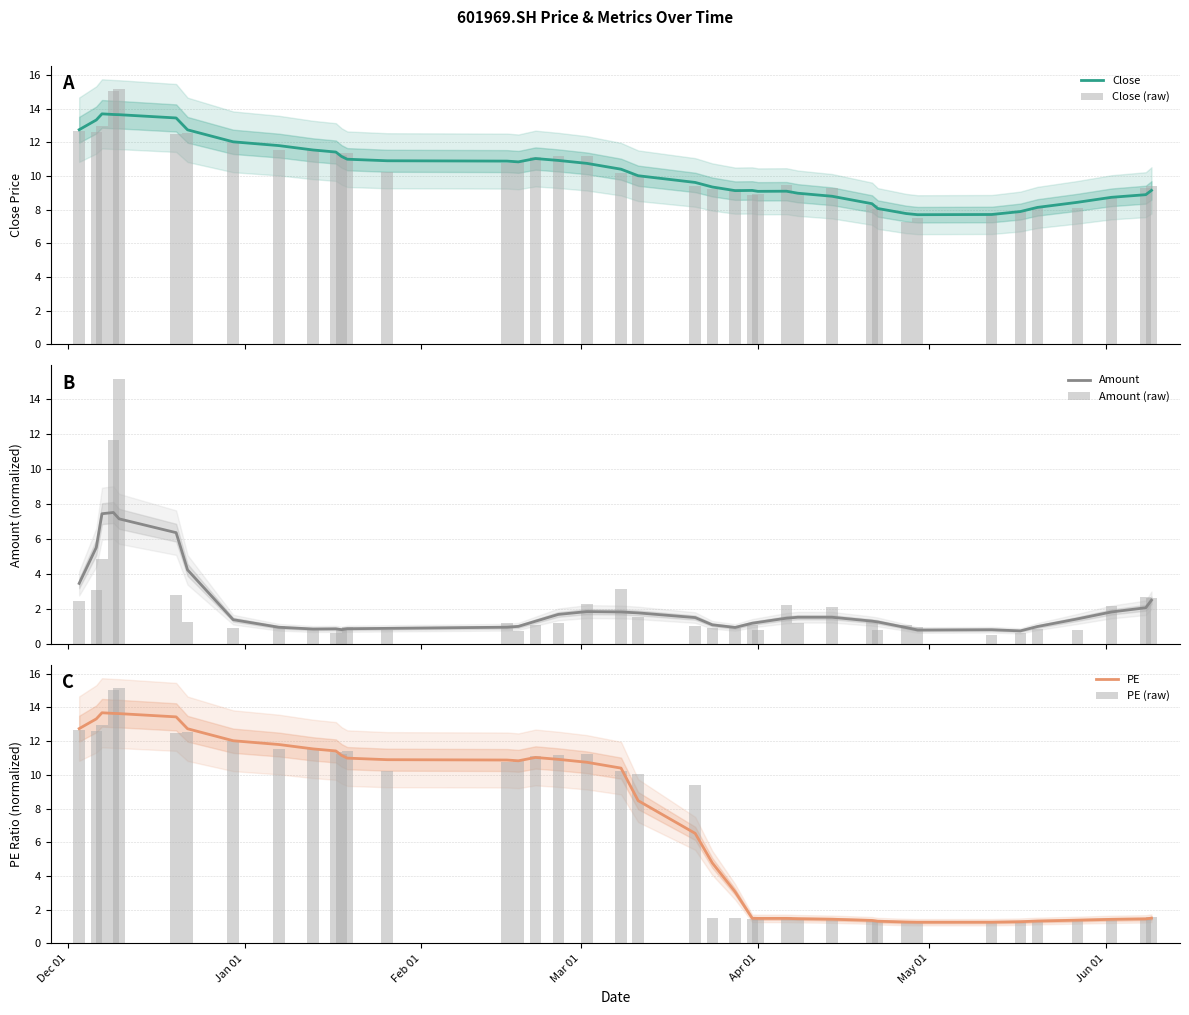

What is the lowest value of the Close series?

7.7